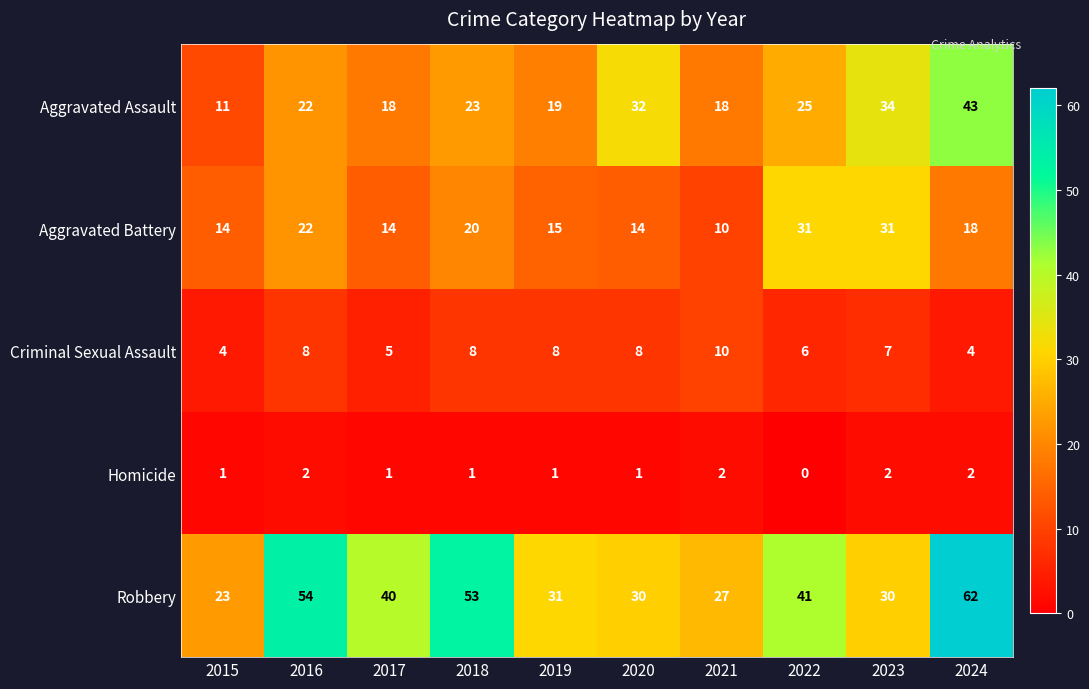

What is the total value across all series at 2018?

105